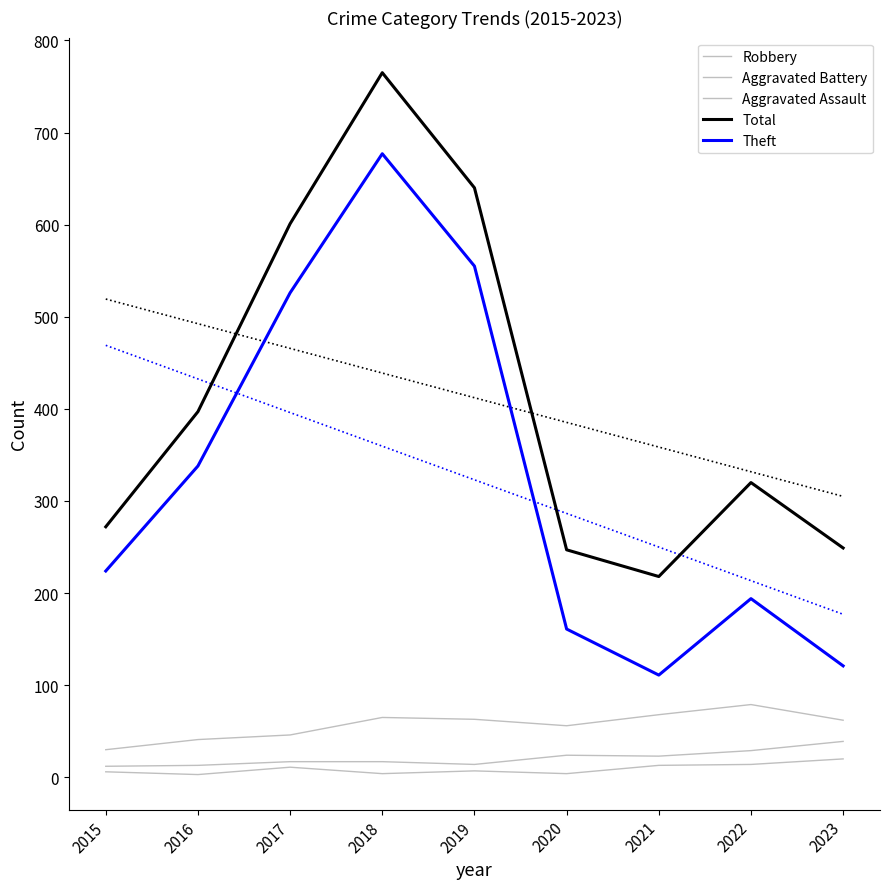

In Theft, how many points are lower than both neighbors (excluding endpoints)?

1